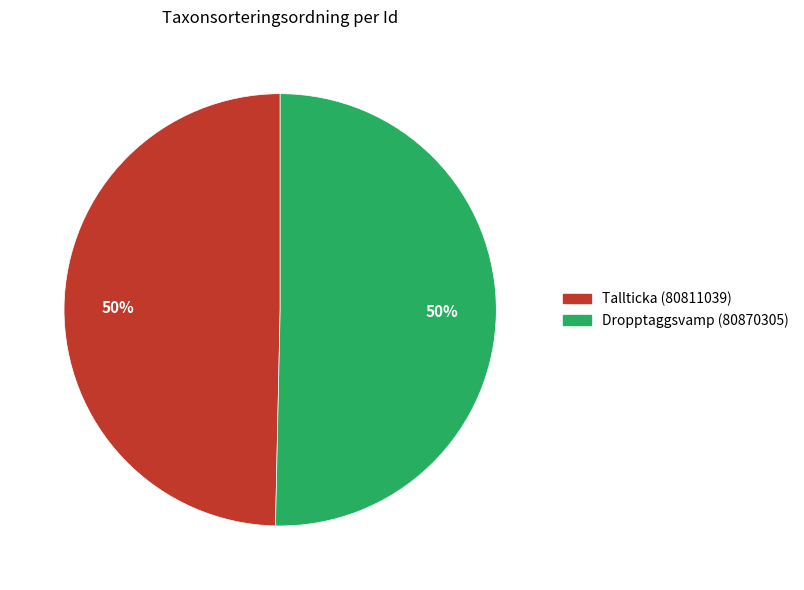

How many slices are in this pie chart?

2